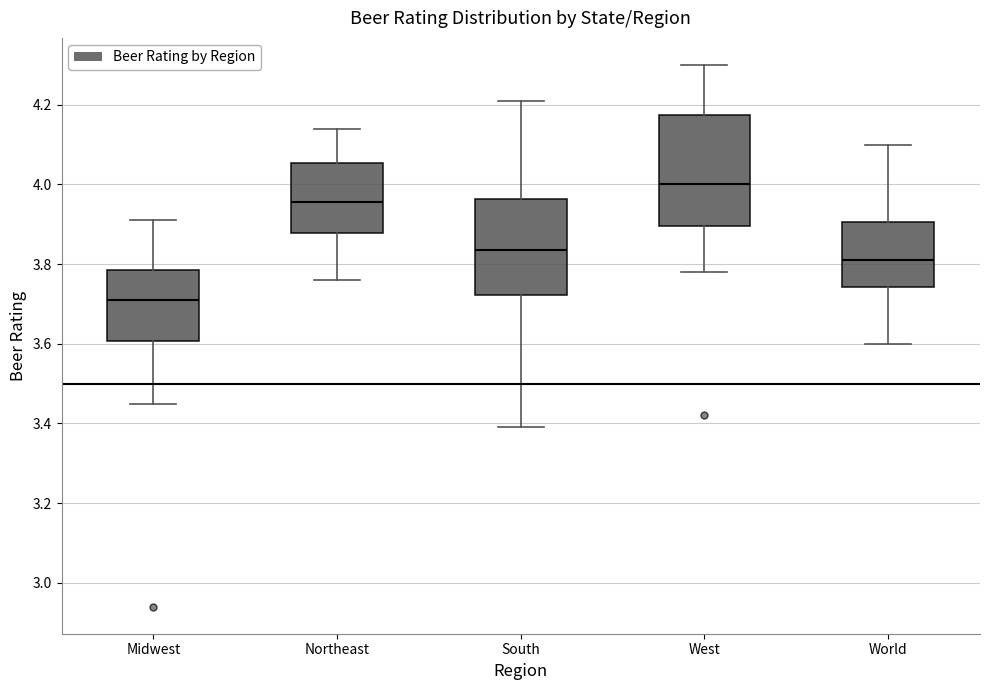

Reading left to right, transcribe this box plot: for each box, give where its median line is, the range the box spans, and where its two whiskers end, as read against the y-axis. The values are not printed on the chart, so give them approximately, as read against the axis.

Midwest: median 3.72, box 3.60 to 3.78, whiskers 3.46 to 3.92
Northeast: median 3.96, box 3.88 to 4.06, whiskers 3.76 to 4.14
South: median 3.84, box 3.72 to 3.96, whiskers 3.40 to 4.22
West: median 4.00, box 3.90 to 4.18, whiskers 3.78 to 4.30
World: median 3.82, box 3.74 to 3.90, whiskers 3.60 to 4.10